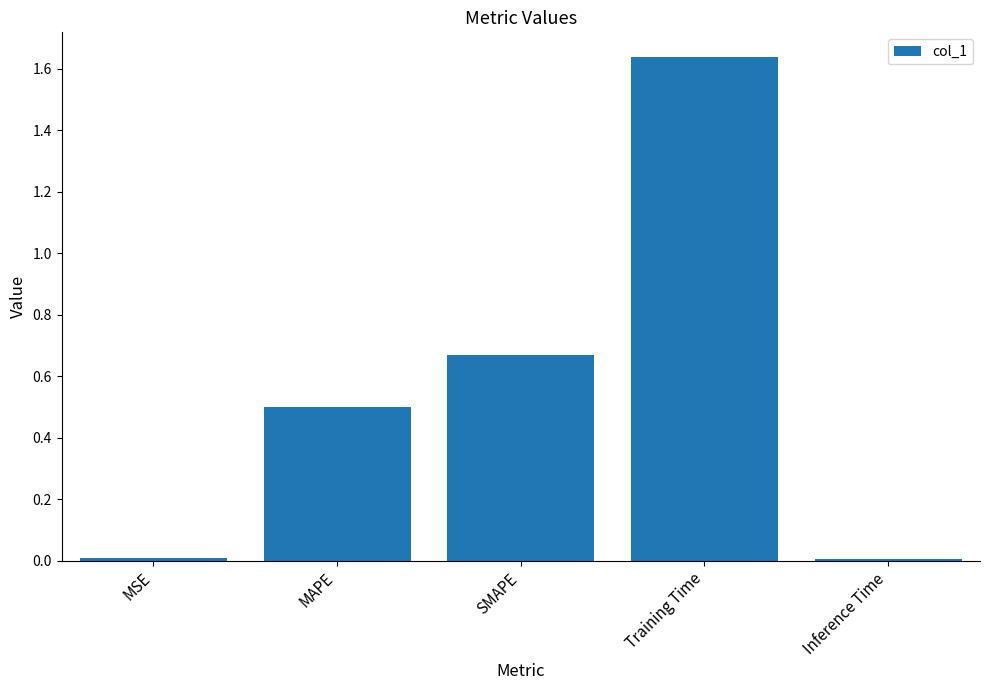

How many categories are shown in the chart?

5